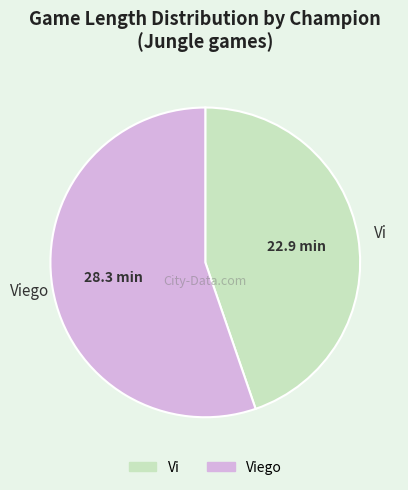

Is there any slice that represents more than half of the pie?

Yes